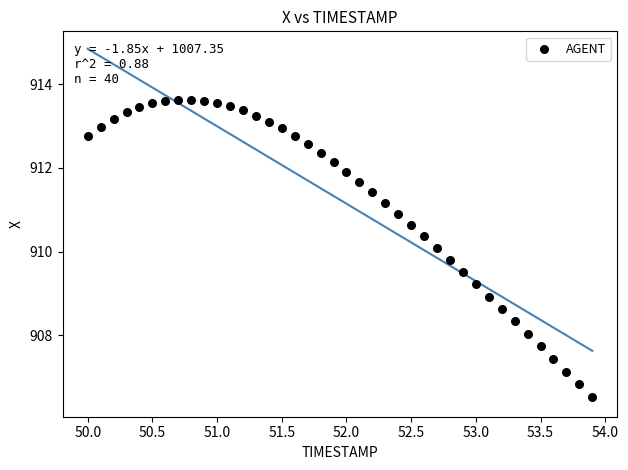

What is the range of X values (max minus min)?

3.9